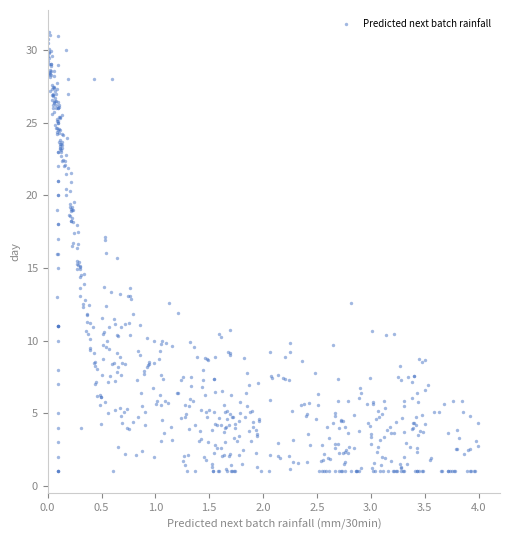

What is the range of Y values (max minus min)?

30.3